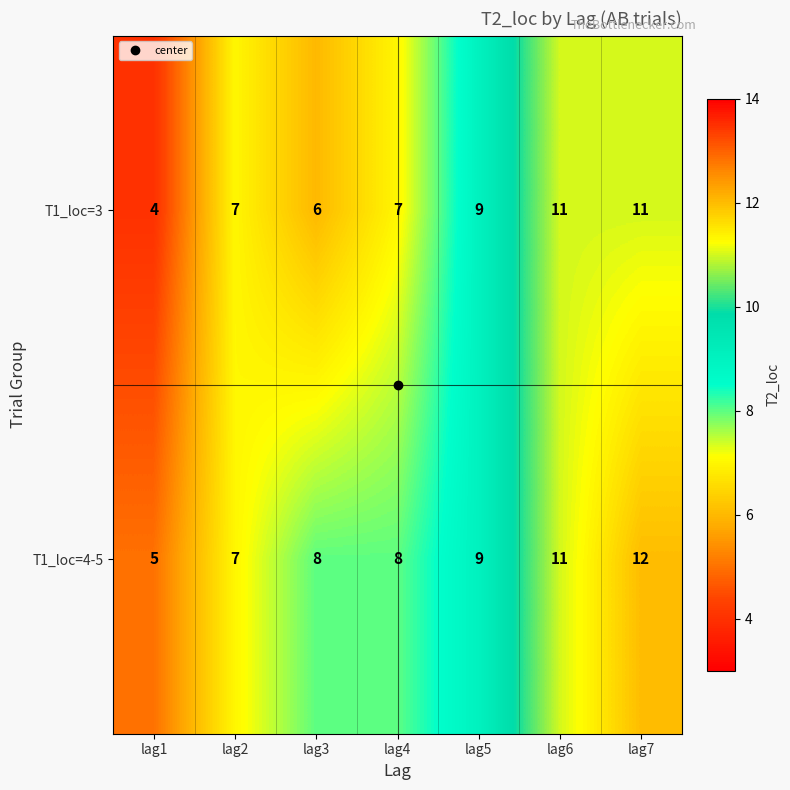

Which series changed the most between lag1 and lag2?

T1_loc=3